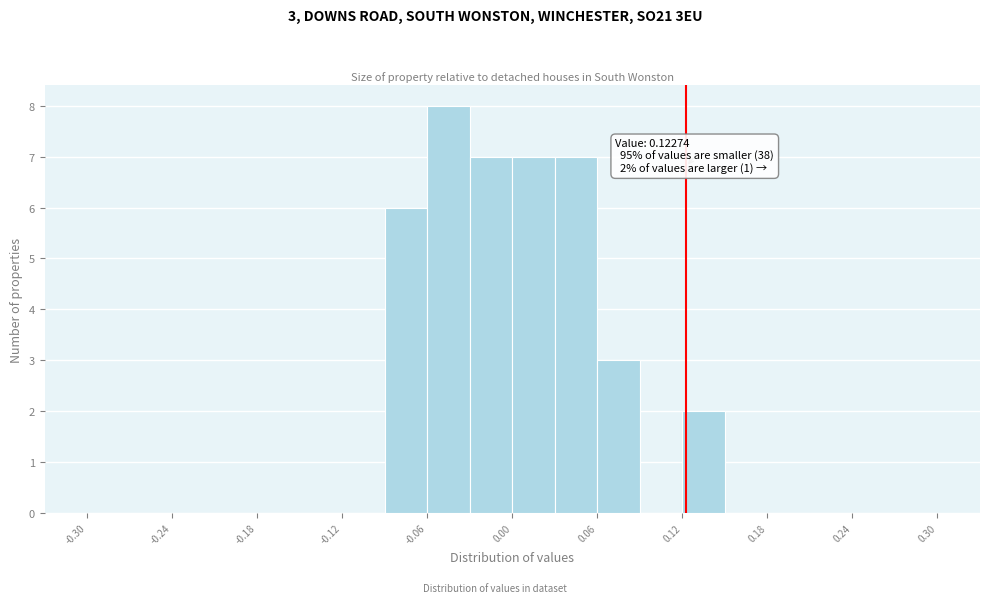

Read against the x-axis, roughly where is the centre of the tallest bar?

-0.04